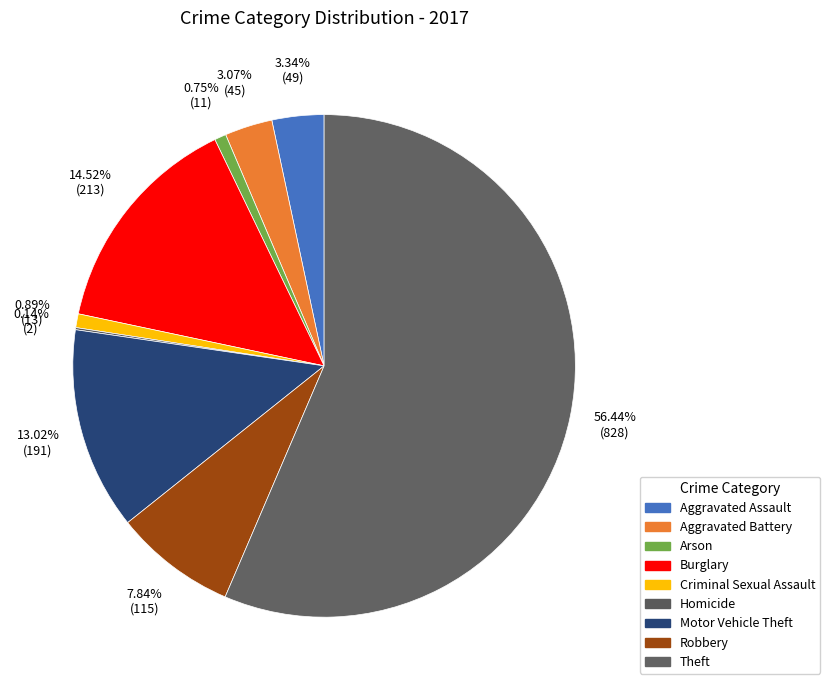

Rank the categories by value from highest to lowest.

Theft, Burglary, Motor Vehicle Theft, Robbery, Aggravated Assault, Aggravated Battery, Criminal Sexual Assault, Arson, Homicide